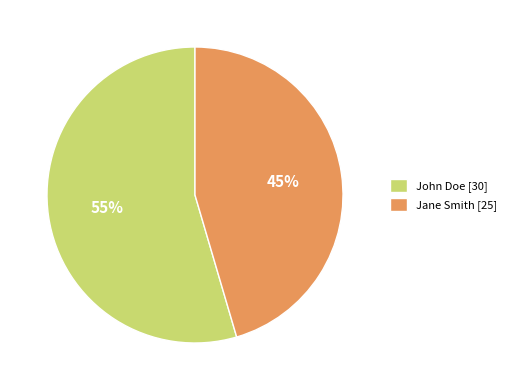

Is there any slice that represents more than half of the pie?

Yes